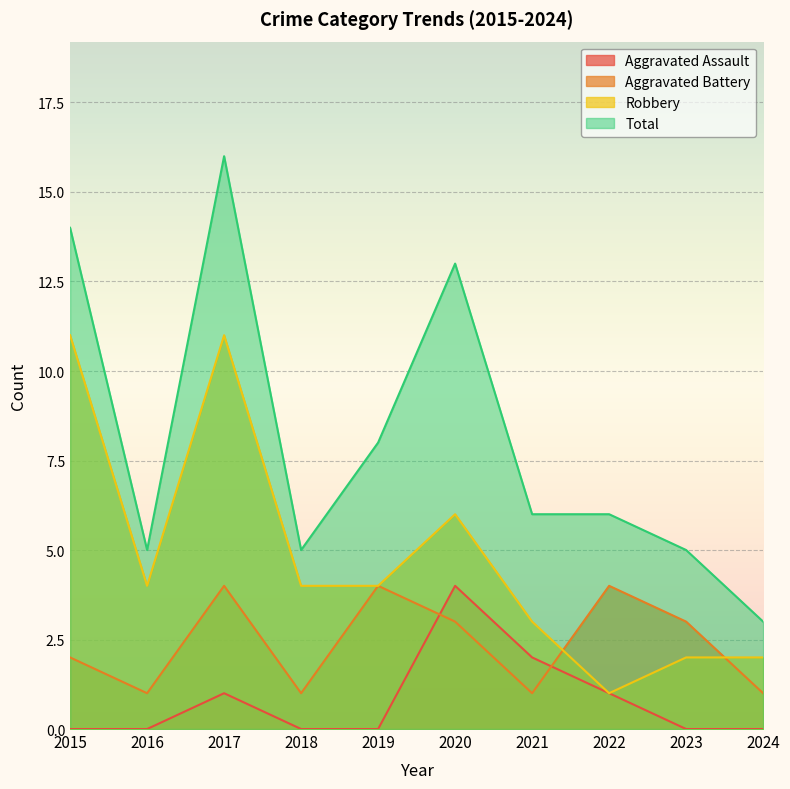

What are all the series names shown in the legend?

Aggravated Assault, Aggravated Battery, Robbery, Total